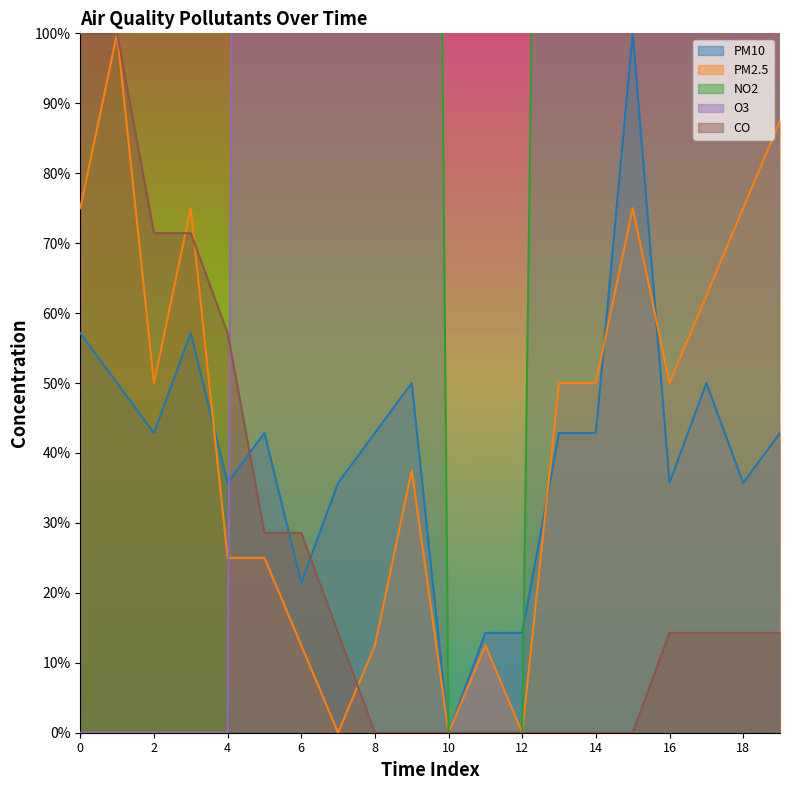

What is the value of the PM2.5 point at the 9th from the left?

12.5